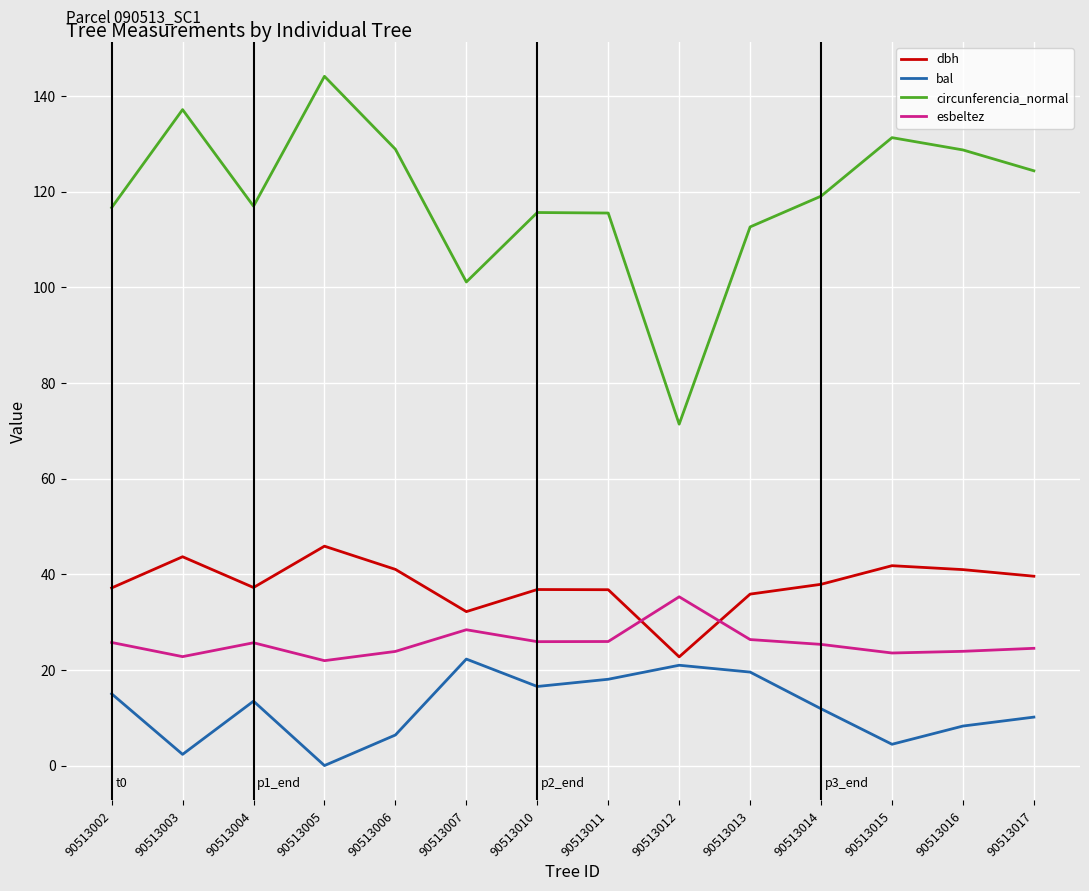

True or false: esbeltez has a value of 60.4 at 90513012.

False